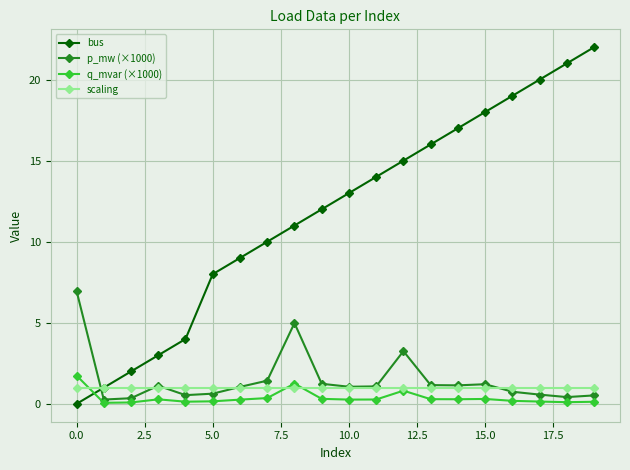

Which series has the largest total across all categories?

bus